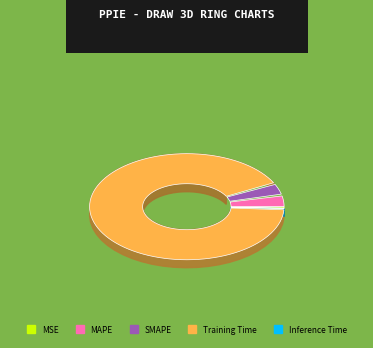

How many slices are in this pie chart?

5